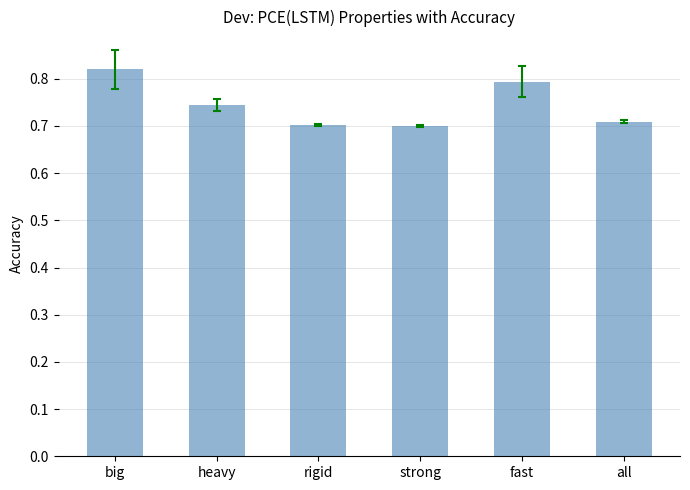

Count the values in the range 0 to 1.

6